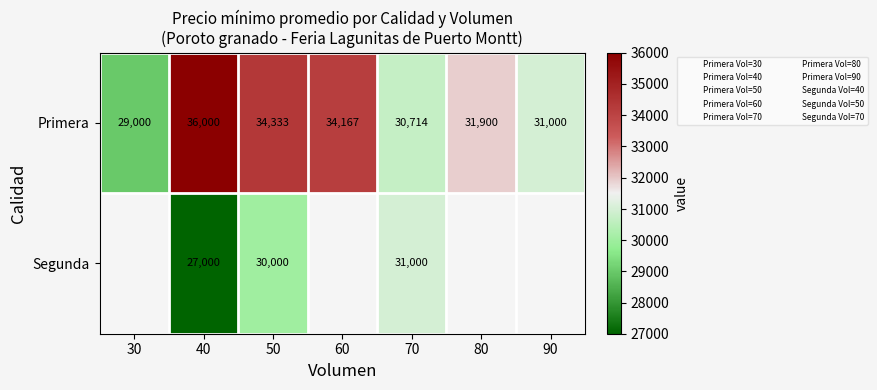

What is the lowest value of the Primera series?

29000.0